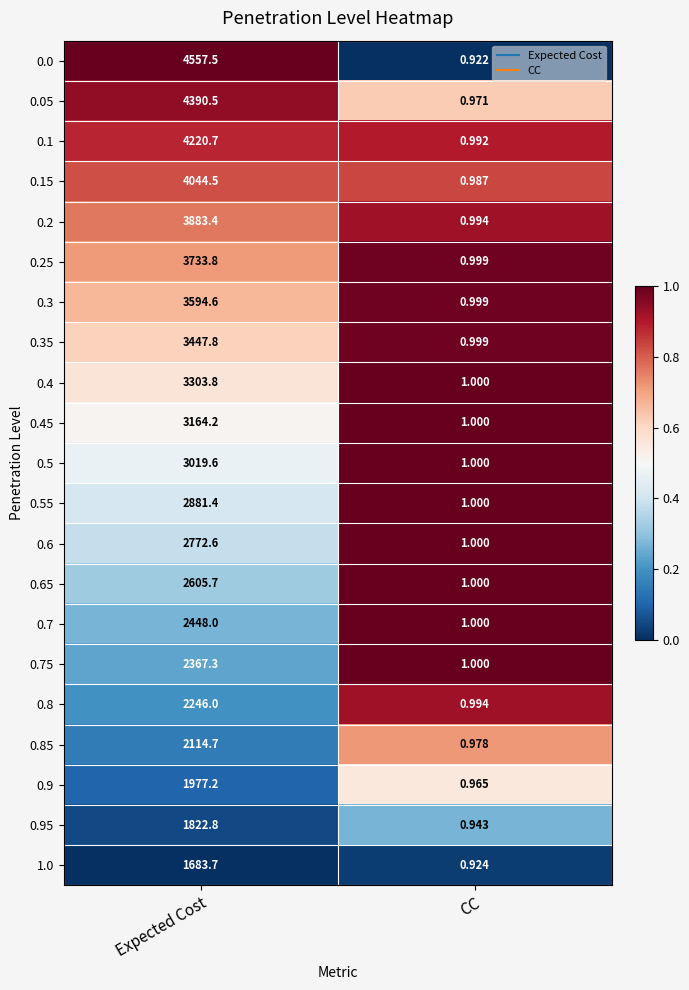

At which label does 0.35 first exceed 3447?

Expected Cost